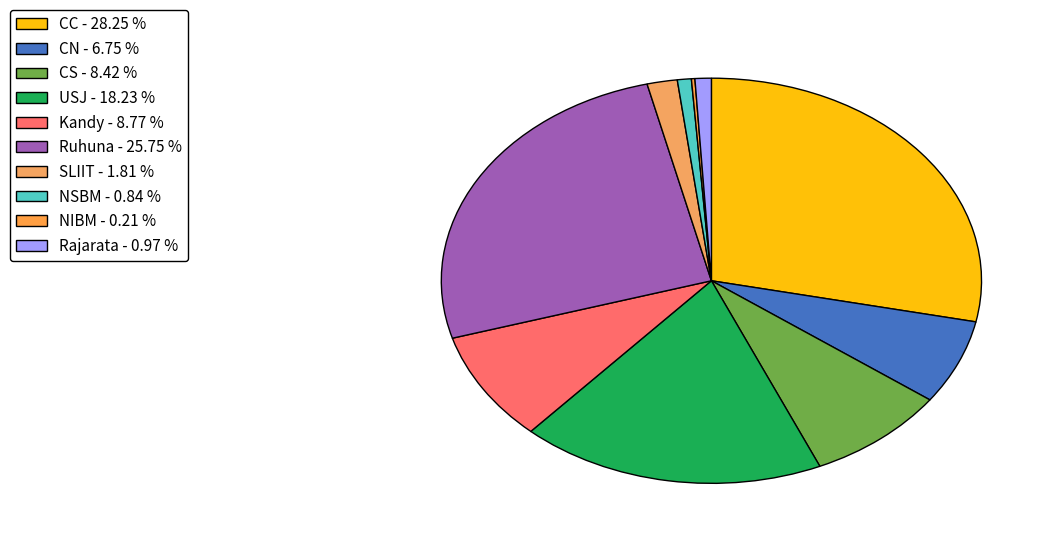

To the nearest percent, what is the difference between the Kandy and NSBM slice percentages?

8%